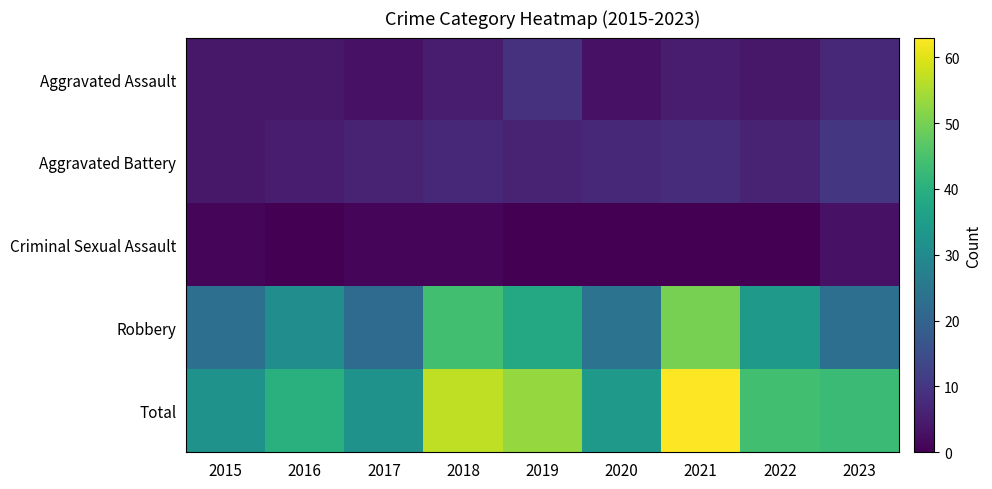

At which category does the chart reach its peak across all series?

2021